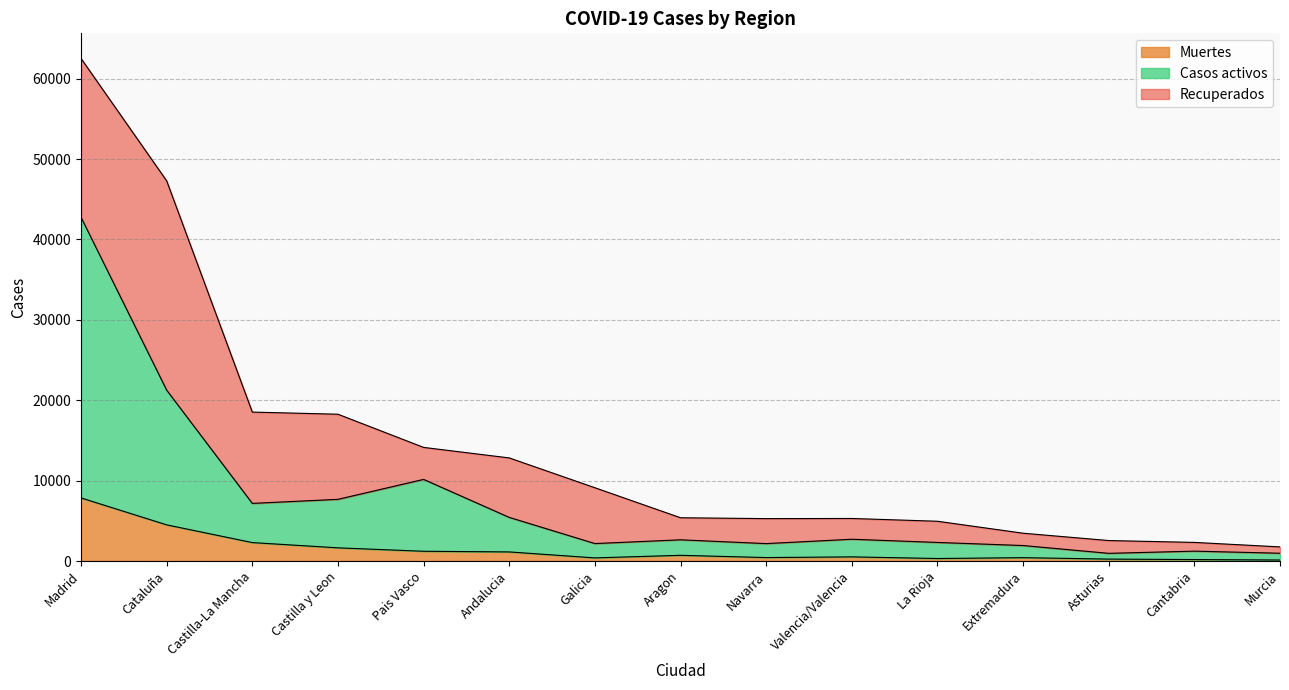

At which category is the sum across all series the highest?

Madrid